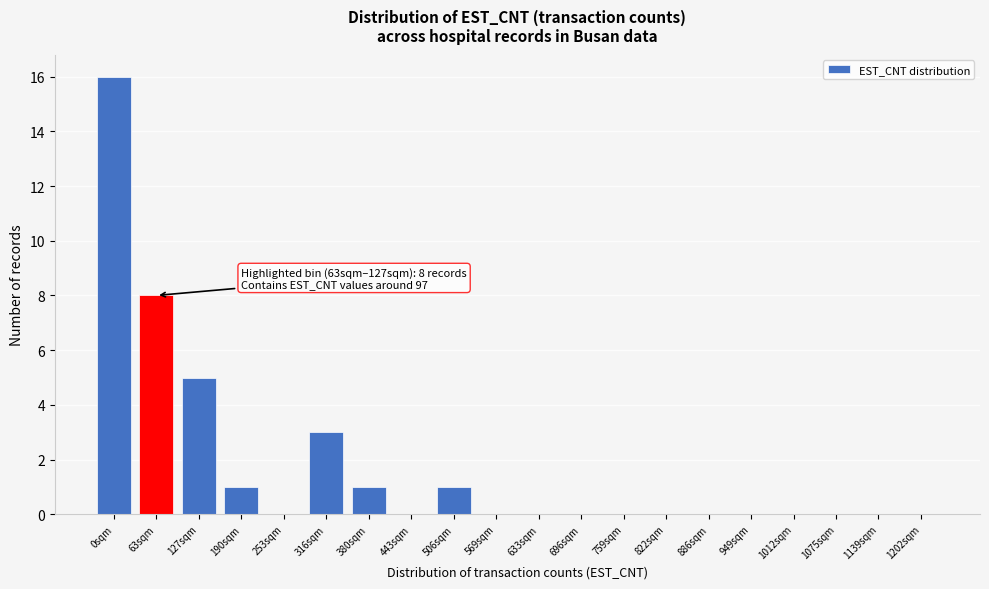

Reading left to right, list all the values displayed in this chart.

0sqm=16	63sqm=8	127sqm=5	190sqm=1	253sqm=0	316sqm=3	380sqm=1	443sqm=0	506sqm=1	569sqm=0	633sqm=0	696sqm=0	759sqm=0	822sqm=0	886sqm=0	949sqm=0	1012sqm=0	1075sqm=0	1139sqm=0	1202sqm=0